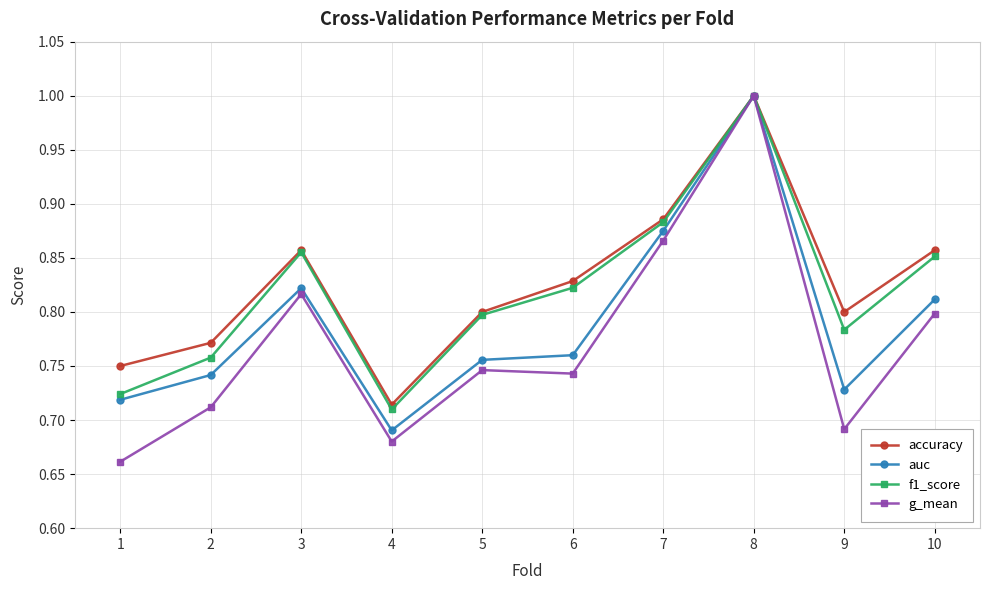

What is the highest value of the auc series?

1.0